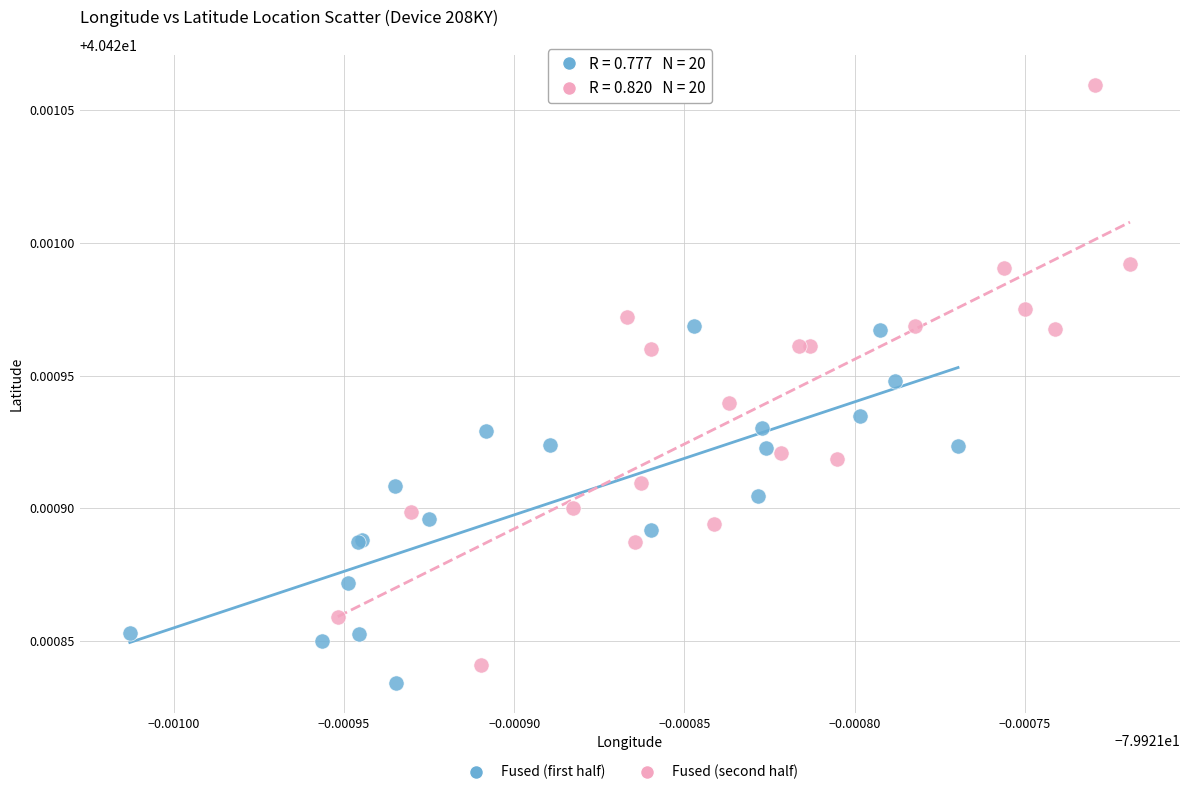

Which series has the largest Y range (max minus min)?

Fused (second half)